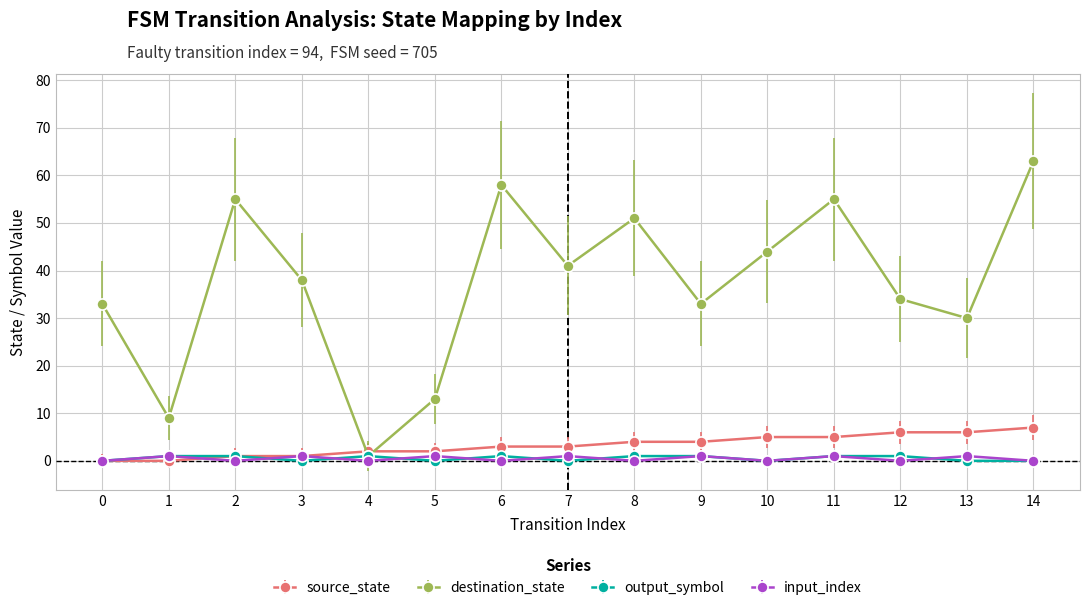

Which series has the largest total across all categories?

destination_state